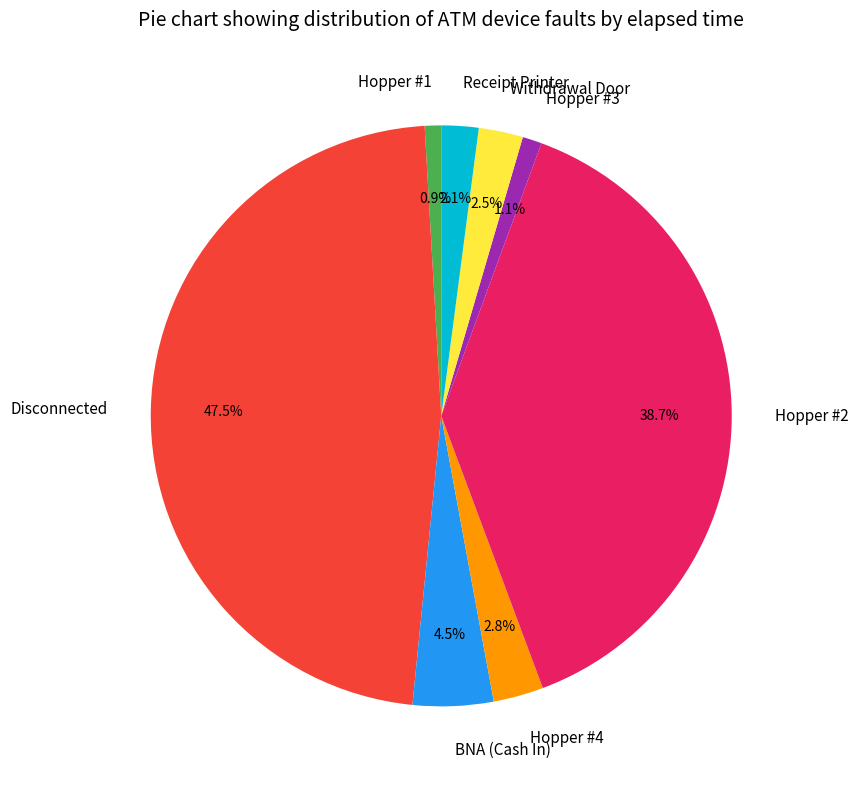

To the nearest percent, what is the difference between the largest and smallest slice percentages?

47%